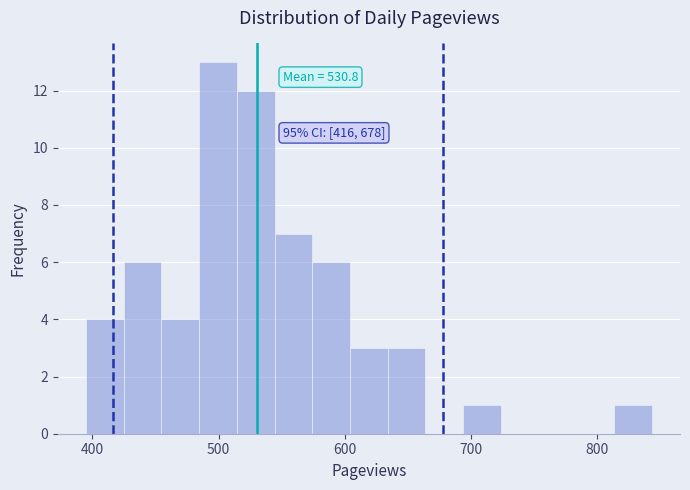

Read against the x-axis, roughly where is the centre of the tallest bar?

500